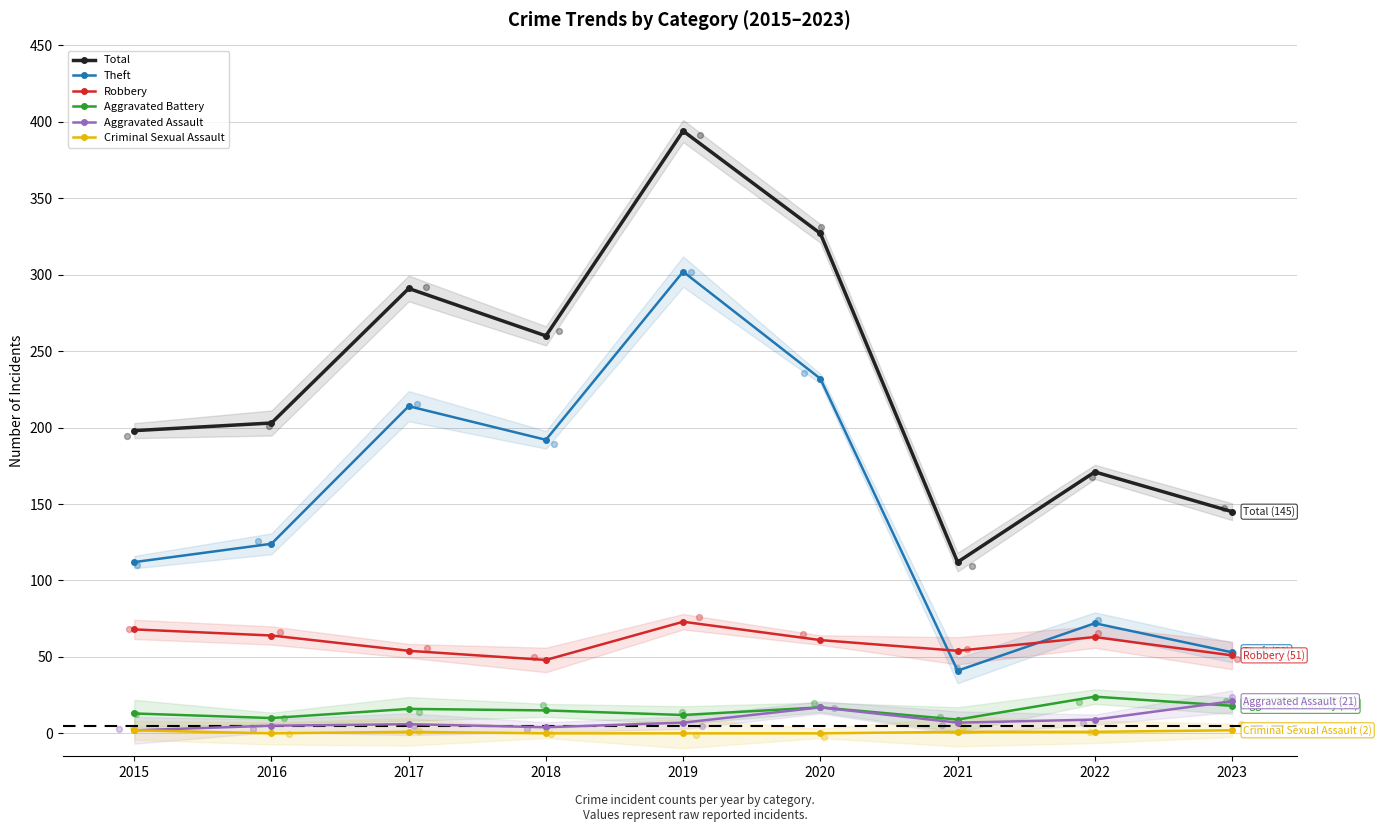

What is the total value across all series at 2015?

395